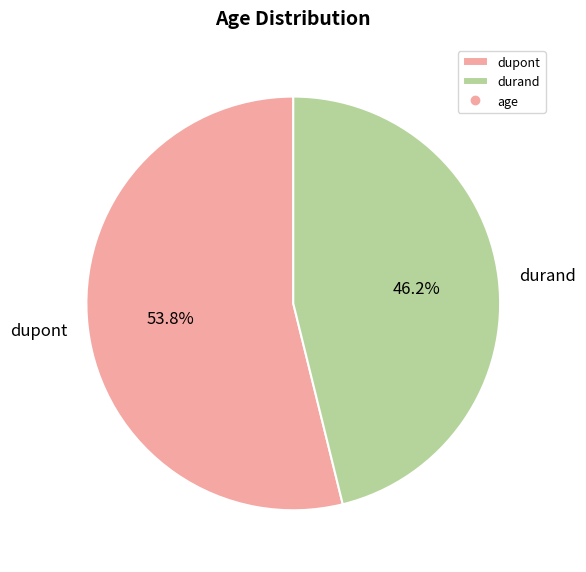

How many slices are in this pie chart?

2